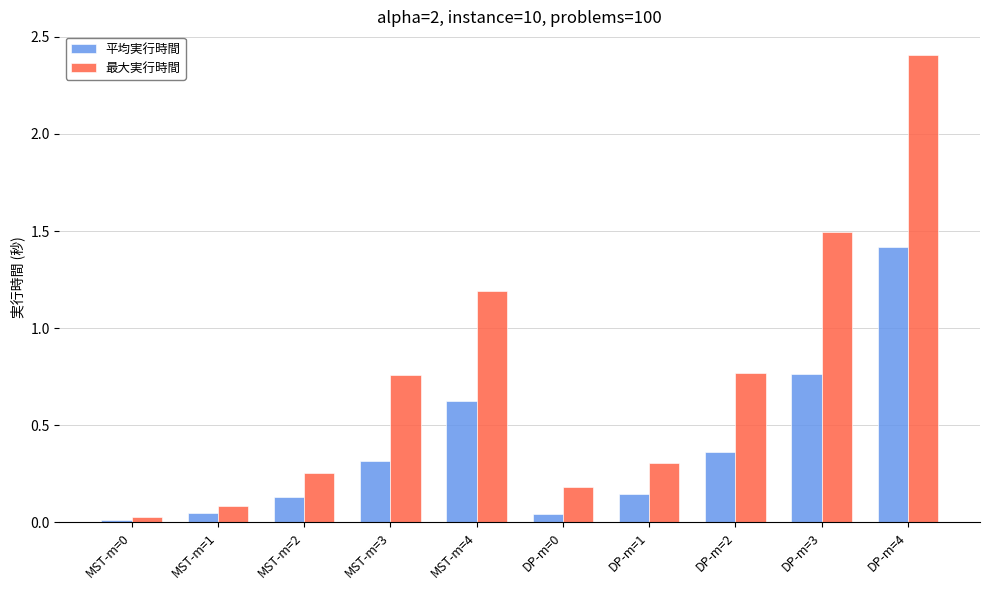

What is the sum of all 平均実行時間 values?

3.9